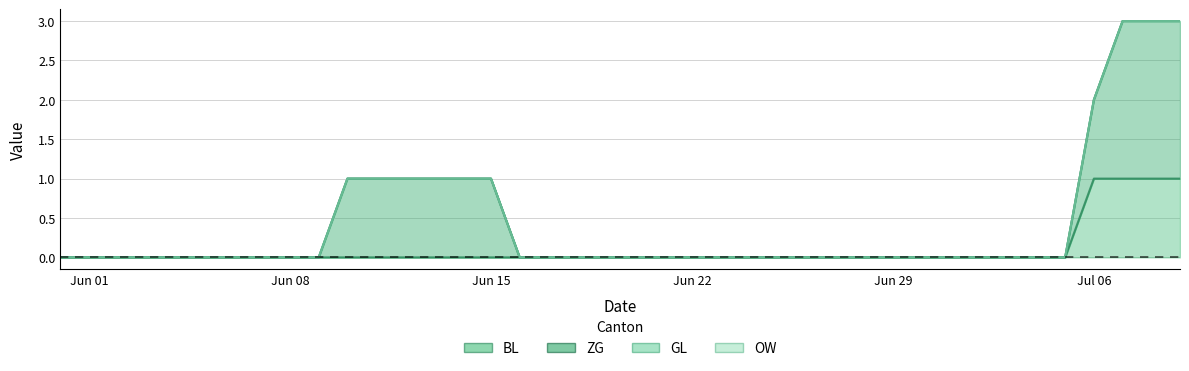

Reading left to right, list all the values displayed in this chart.

BL: 0=0	1=0	2=0	3=0	4=0	5=0	6=0	7=0	8=0	9=0	10=0	11=0	12=0	13=0	14=0	15=0	16=0	17=0	18=0	19=0	20=0	21=0	22=0	23=0	24=0	25=0	26=0	27=0	28=0	29=0	30=0	31=0	32=0	33=0	34=0	35=0	36=1	37=1	38=1	39=1
ZG: 0=0	1=0	2=0	3=0	4=0	5=0	6=0	7=0	8=0	9=0	10=1	11=1	12=1	13=1	14=1	15=1	16=0	17=0	18=0	19=0	20=0	21=0	22=0	23=0	24=0	25=0	26=0	27=0	28=0	29=0	30=0	31=0	32=0	33=0	34=0	35=0	36=1	37=2	38=2	39=2
GL: 0=0	1=0	2=0	3=0	4=0	5=0	6=0	7=0	8=0	9=0	10=0	11=0	12=0	13=0	14=0	15=0	16=0	17=0	18=0	19=0	20=0	21=0	22=0	23=0	24=0	25=0	26=0	27=0	28=0	29=0	30=0	31=0	32=0	33=0	34=0	35=0	36=0	37=0	38=0	39=0
OW: 0=0	1=0	2=0	3=0	4=0	5=0	6=0	7=0	8=0	9=0	10=0	11=0	12=0	13=0	14=0	15=0	16=0	17=0	18=0	19=0	20=0	21=0	22=0	23=0	24=0	25=0	26=0	27=0	28=0	29=0	30=0	31=0	32=0	33=0	34=0	35=0	36=0	37=0	38=0	39=0